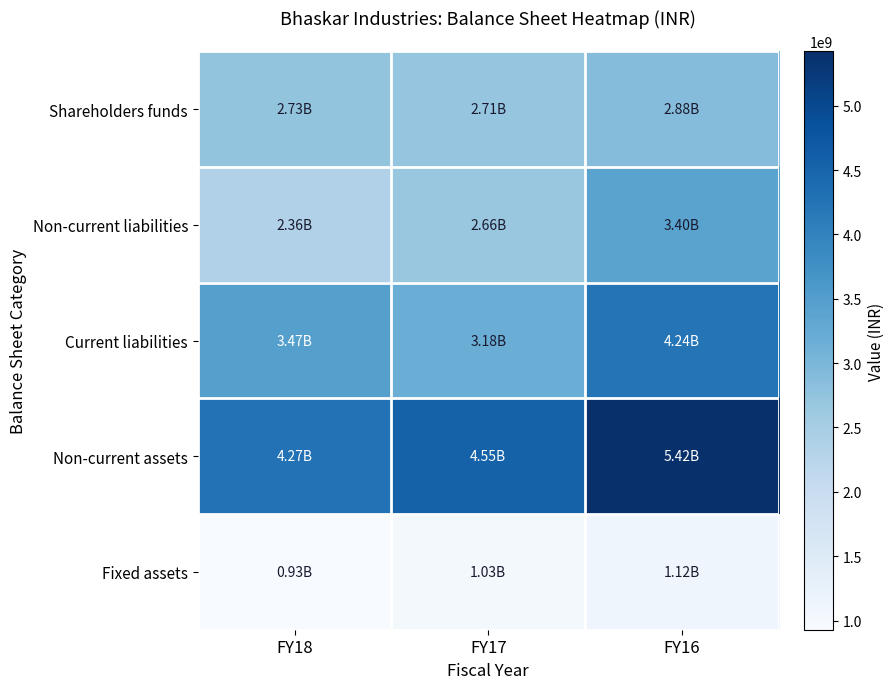

Reading left to right, transcribe all the data shown in this chart.

Shareholders funds: FY18=2727092000	FY17=2705699000	FY16=2878683000
Non-current liabilities: FY18=2355278000	FY17=2657933000	FY16=3396478000
Current liabilities: FY18=3468070000	FY17=3182527000	FY16=4243078000
Non-current assets: FY18=4269218000	FY17=4547080000	FY16=5422357000
Fixed assets: FY18=928340000	FY17=1030818000	FY16=1115963000